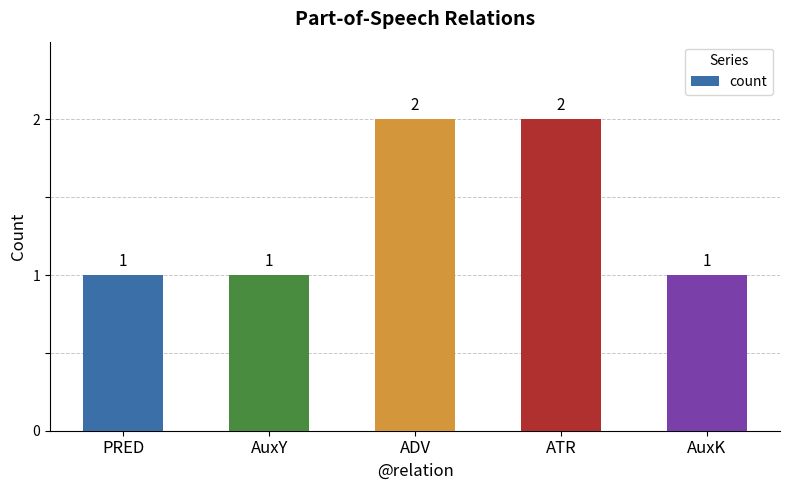

What is the label of the 3rd bar from the left?

ADV